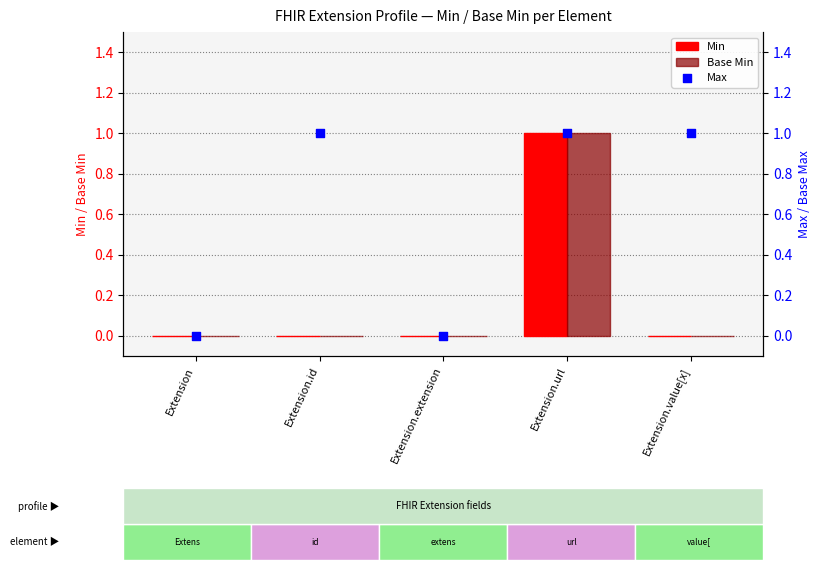

Which series contains the highest Y value?

Min